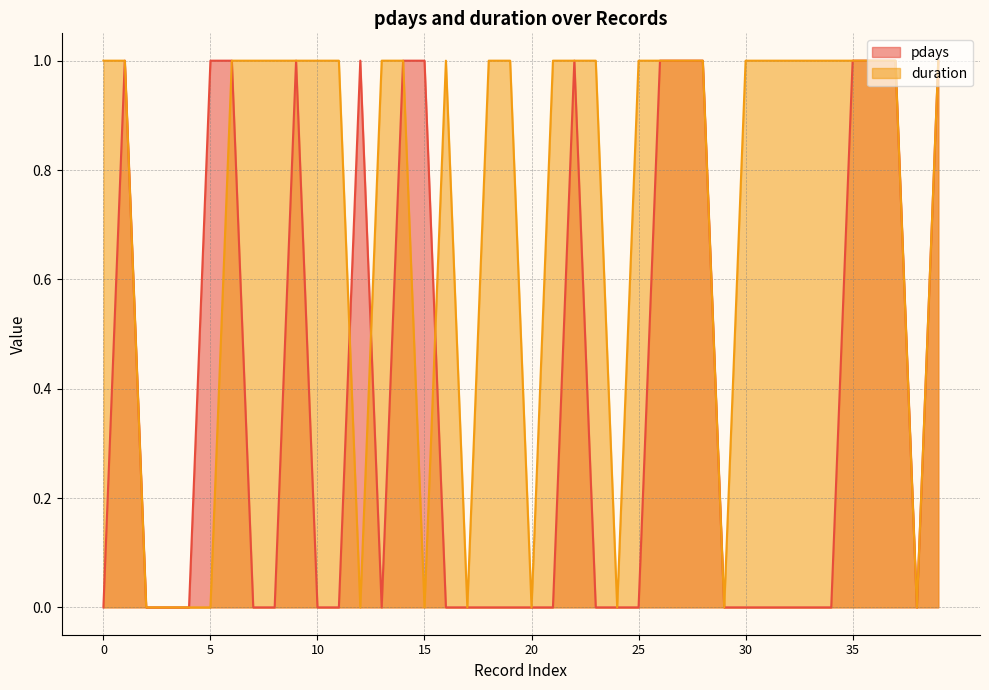

In pdays, how many points are lower than both neighbors (excluding endpoints)?

2